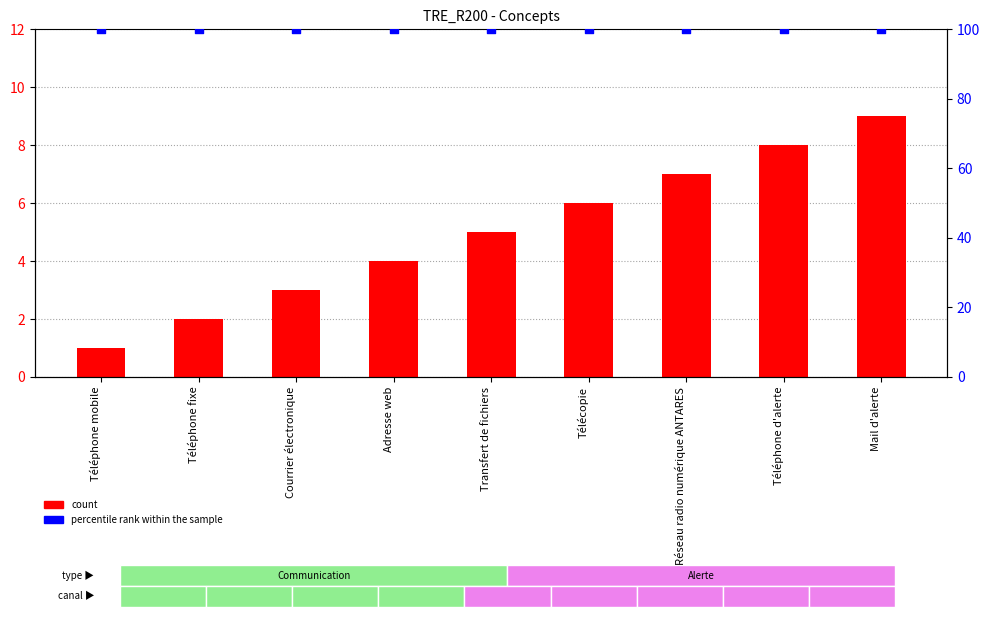

Is the value of percentile rank within the sample at Réseau radio numérique ANTARES greater than the value of count at Téléphone d'alerte?

Yes